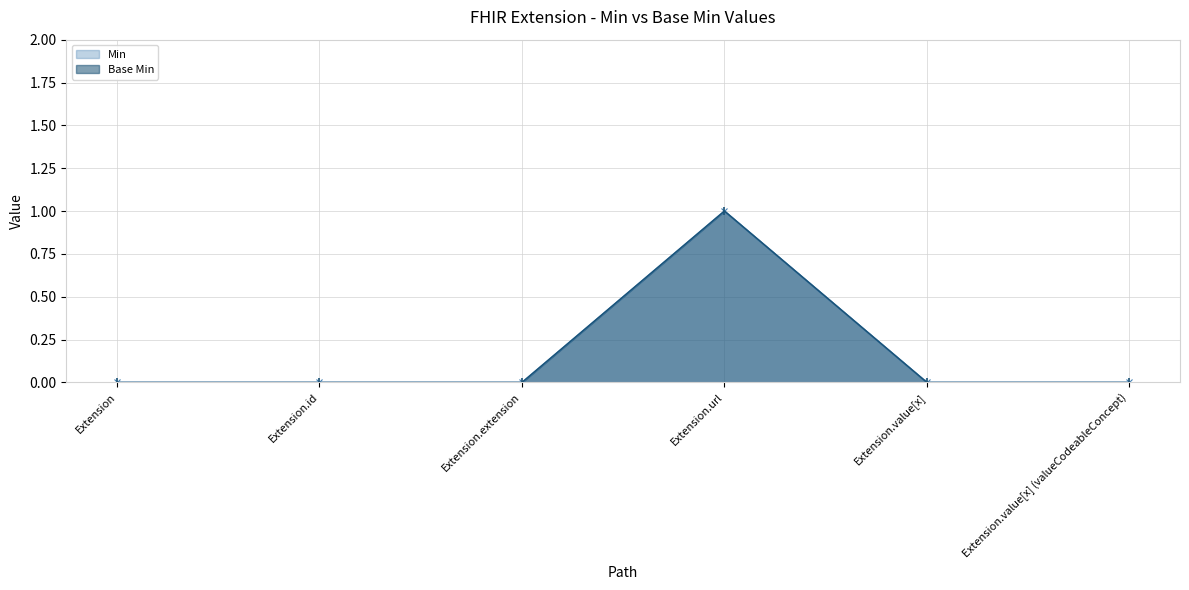

At which label is Base Min closest to 0?

Extension